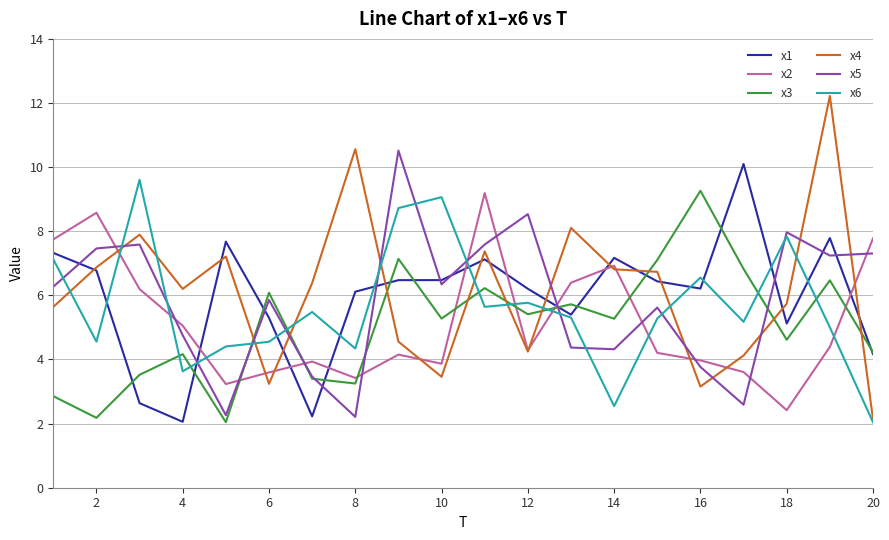

Which series has the largest range (max minus min)?

x4